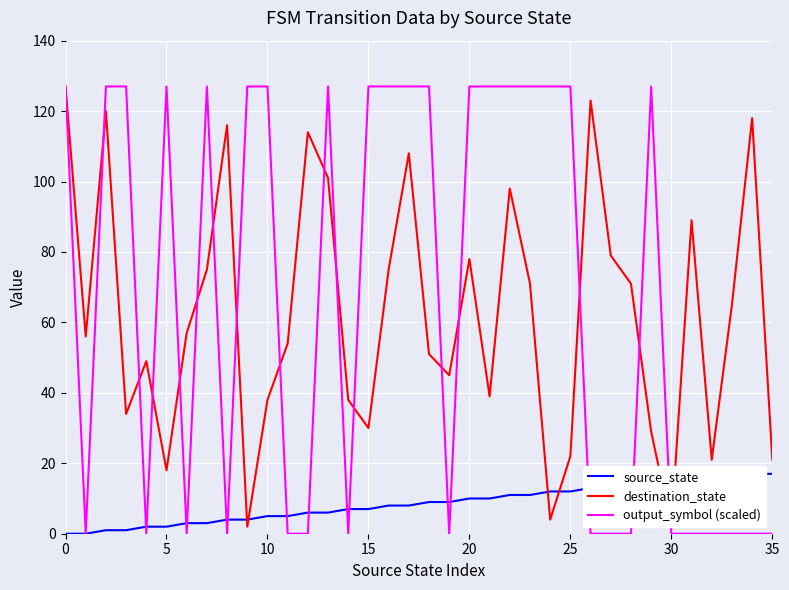

What is the sum of the source_state values at 34 and 10?

22